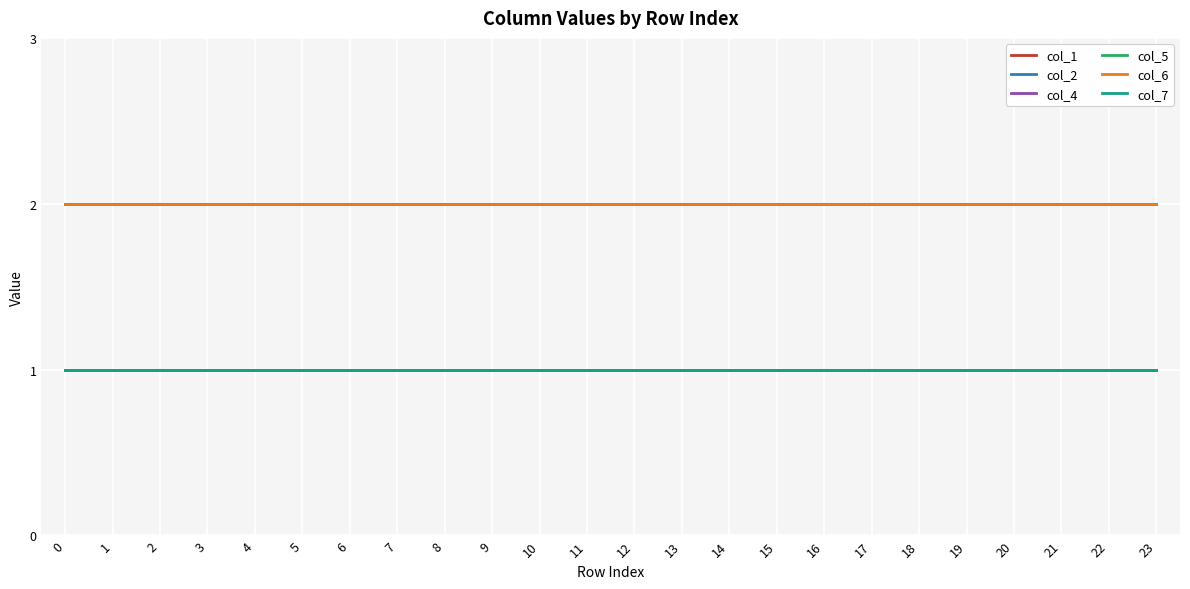

Does the chart display data point markers on the line(s)?

No